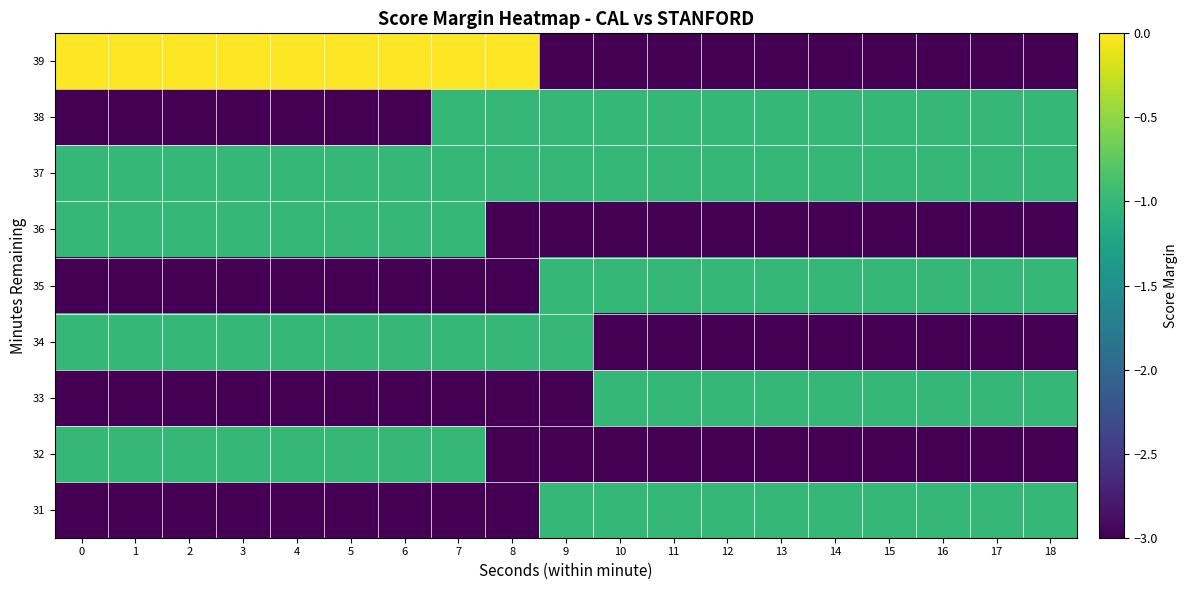

Reading left to right, what are all the values shown in this chart?

39: 0=0	1=0	2=0	3=0	4=0	5=0	6=0	7=0	8=0	9=-3	10=-3	11=-3	12=-3	13=-3	14=-3	15=-3	16=-3	17=-3	18=-3
38: 0=-3	1=-3	2=-3	3=-3	4=-3	5=-3	6=-3	7=-1	8=-1	9=-1	10=-1	11=-1	12=-1	13=-1	14=-1	15=-1	16=-1	17=-1	18=-1
37: 0=-1	1=-1	2=-1	3=-1	4=-1	5=-1	6=-1	7=-1	8=-1	9=-1	10=-1	11=-1	12=-1	13=-1	14=-1	15=-1	16=-1	17=-1	18=-1
36: 0=-1	1=-1	2=-1	3=-1	4=-1	5=-1	6=-1	7=-1	8=-3	9=-3	10=-3	11=-3	12=-3	13=-3	14=-3	15=-3	16=-3	17=-3	18=-3
35: 0=-3	1=-3	2=-3	3=-3	4=-3	5=-3	6=-3	7=-3	8=-3	9=-1	10=-1	11=-1	12=-1	13=-1	14=-1	15=-1	16=-1	17=-1	18=-1
34: 0=-1	1=-1	2=-1	3=-1	4=-1	5=-1	6=-1	7=-1	8=-1	9=-1	10=-3	11=-3	12=-3	13=-3	14=-3	15=-3	16=-3	17=-3	18=-3
33: 0=-3	1=-3	2=-3	3=-3	4=-3	5=-3	6=-3	7=-3	8=-3	9=-3	10=-1	11=-1	12=-1	13=-1	14=-1	15=-1	16=-1	17=-1	18=-1
32: 0=-1	1=-1	2=-1	3=-1	4=-1	5=-1	6=-1	7=-1	8=-3	9=-3	10=-3	11=-3	12=-3	13=-3	14=-3	15=-3	16=-3	17=-3	18=-3
31: 0=-3	1=-3	2=-3	3=-3	4=-3	5=-3	6=-3	7=-3	8=-3	9=-1	10=-1	11=-1	12=-1	13=-1	14=-1	15=-1	16=-1	17=-1	18=-1